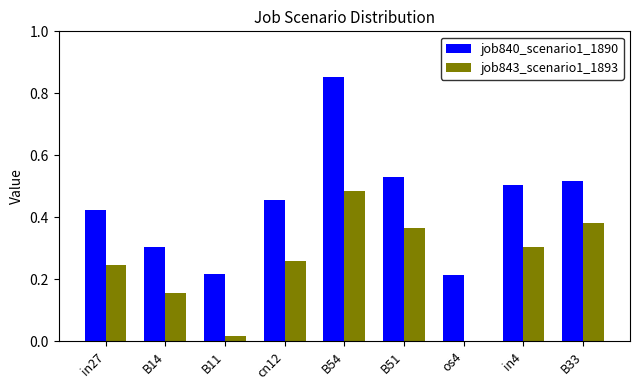

How many groups of bars are there?

9